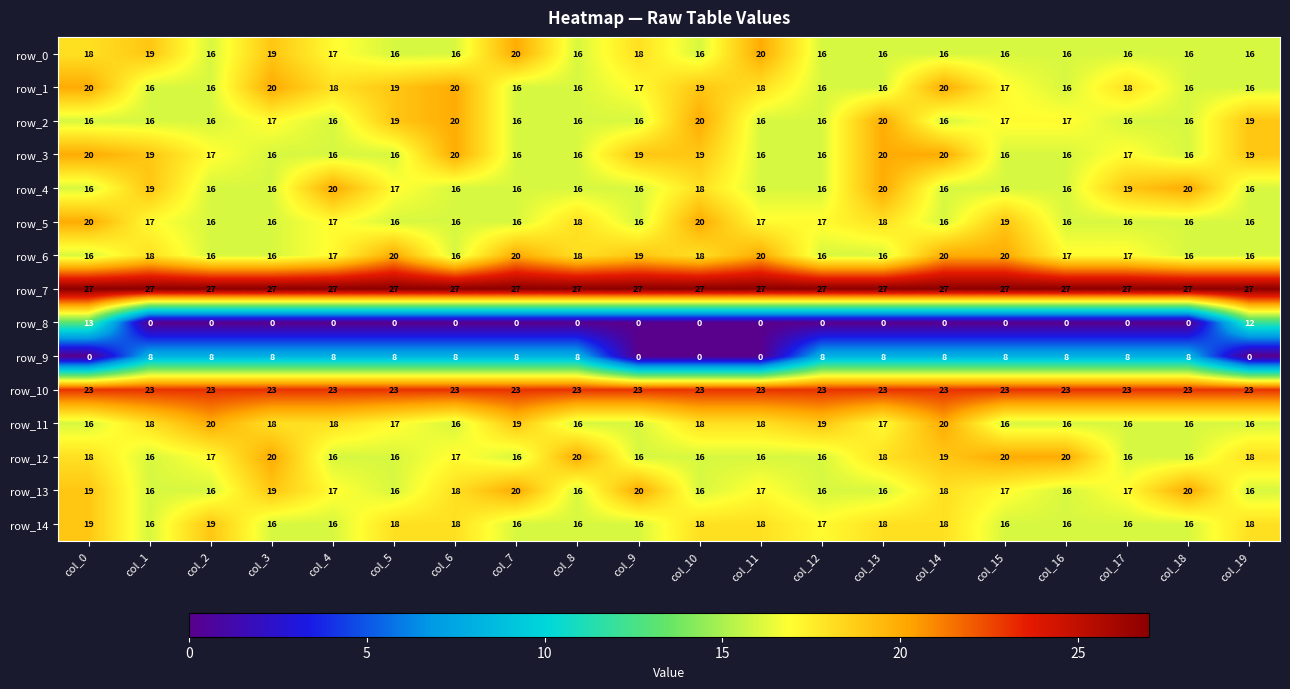

What is the sum of the row_5 values at col_3 and col_4?

33